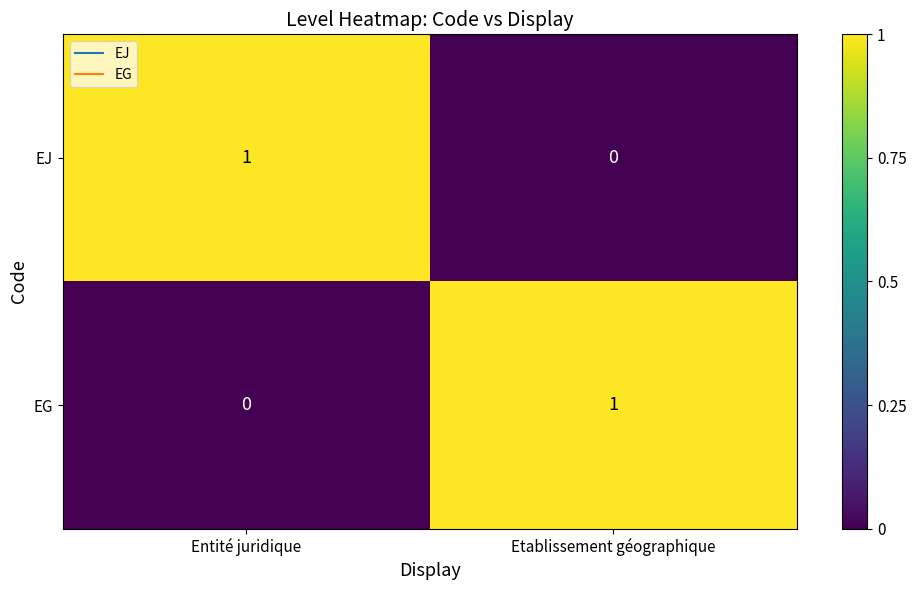

Reading left to right, list all the values displayed in this chart.

EJ: 1	0
EG: 0	1